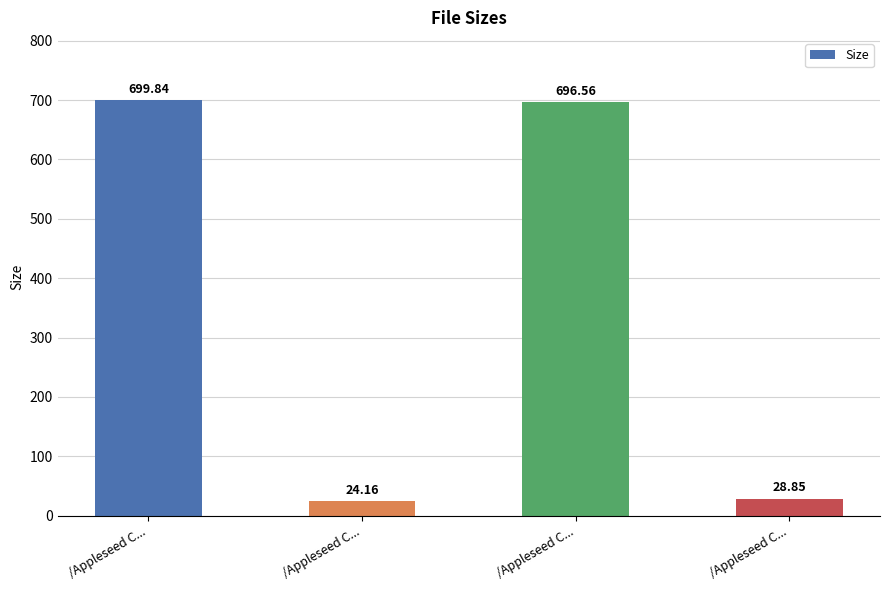

How many distinct data groups are displayed?

1